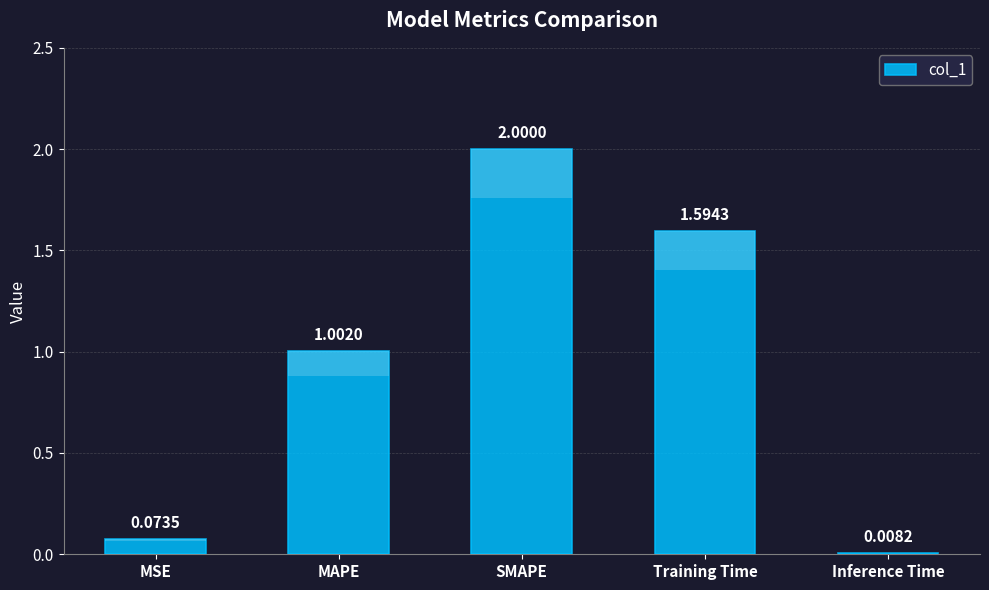

What is the value of the 3rd bar from the left?

2.0